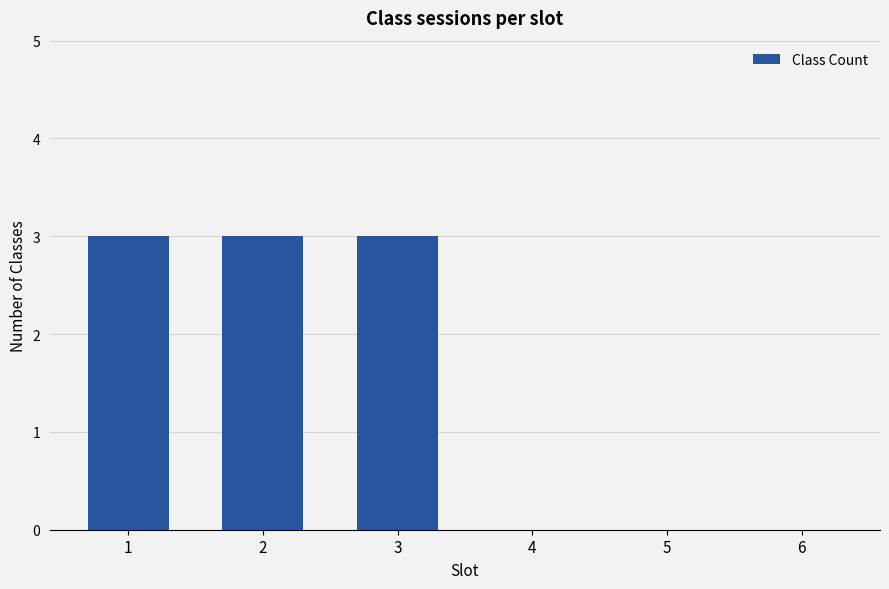

How many values are between 0 and 3?

6